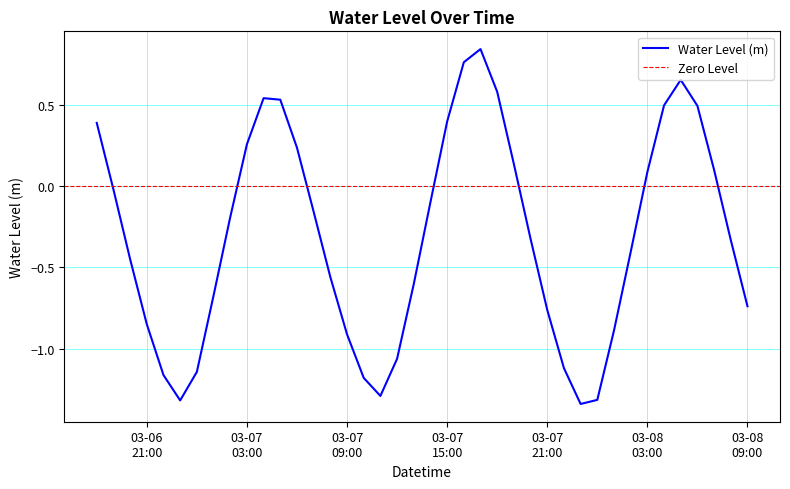

At which label is the value closest to 0?

2023-03-06 19:00:00